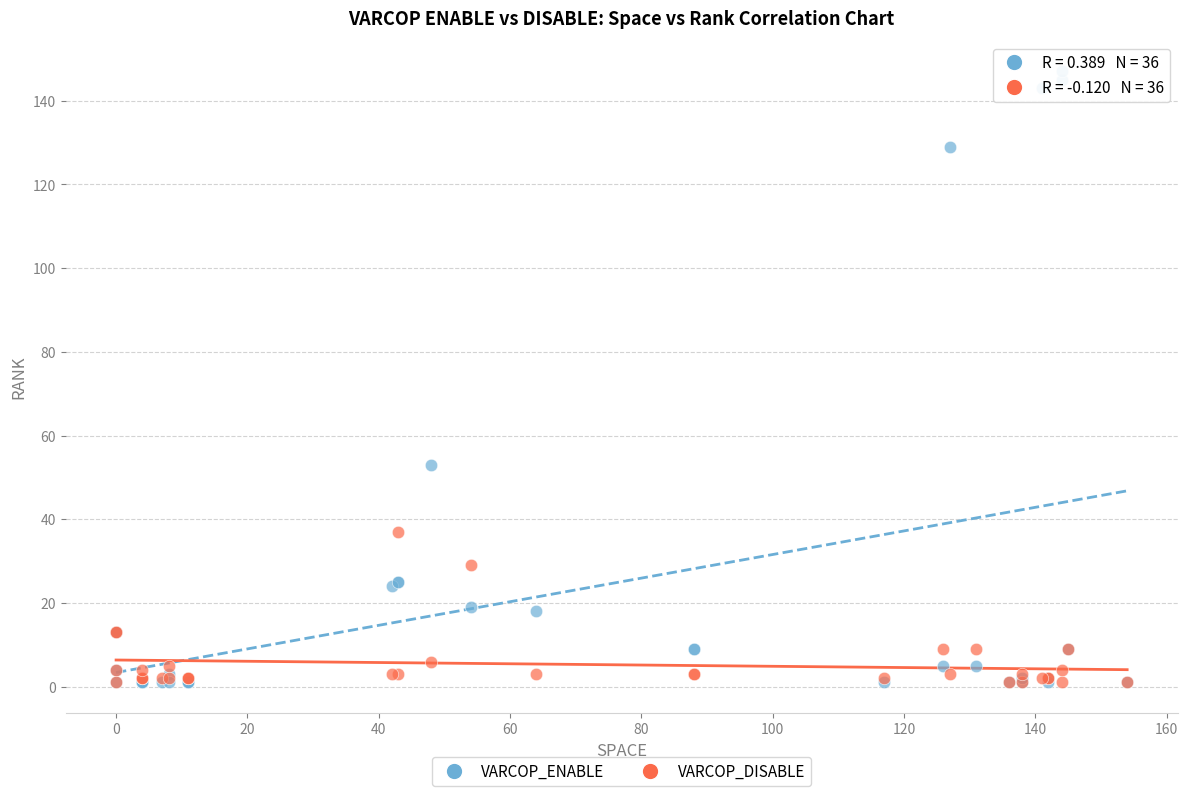

Across all series, what Y value is closest to 74?

53